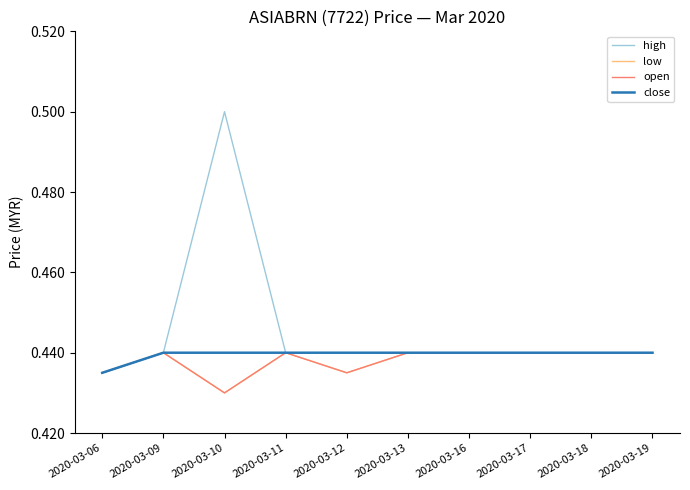

What is the value of the high point at the 5th from the left?

0.4